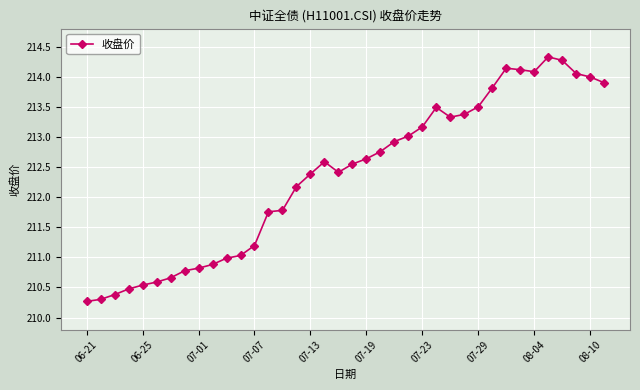

What is the maximum value shown in the chart?

214.3